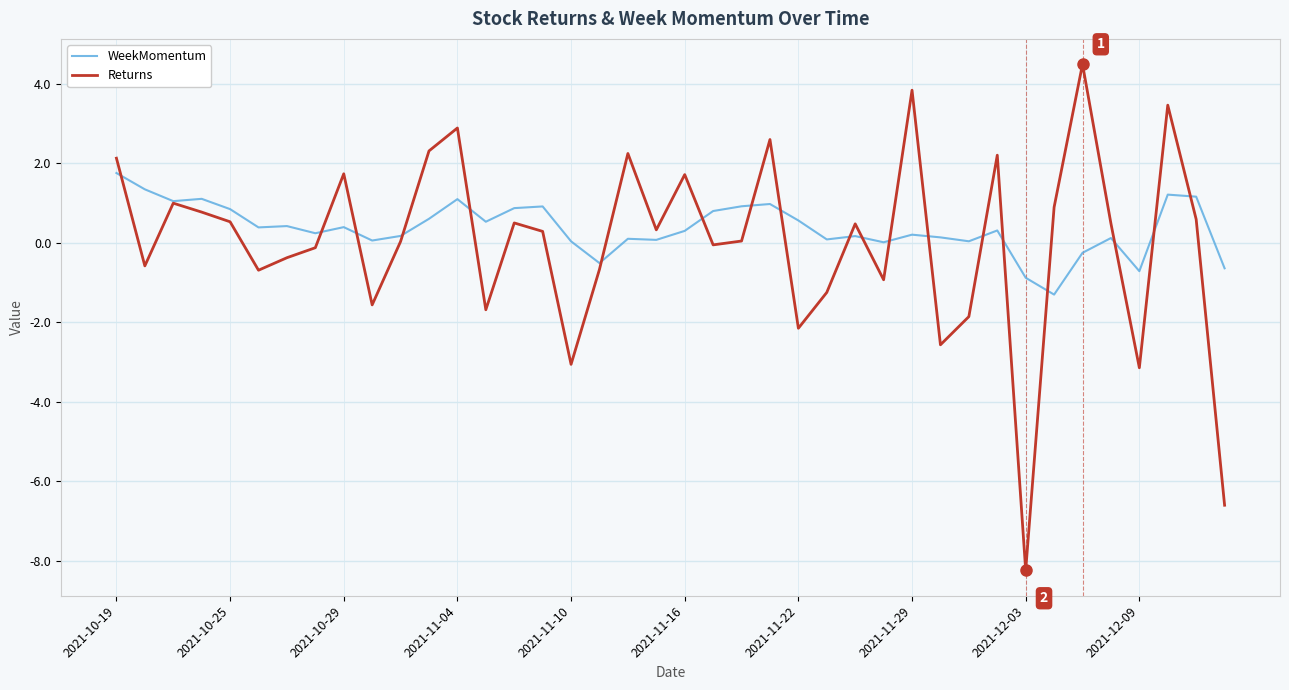

Which series has the largest range (max minus min)?

Returns